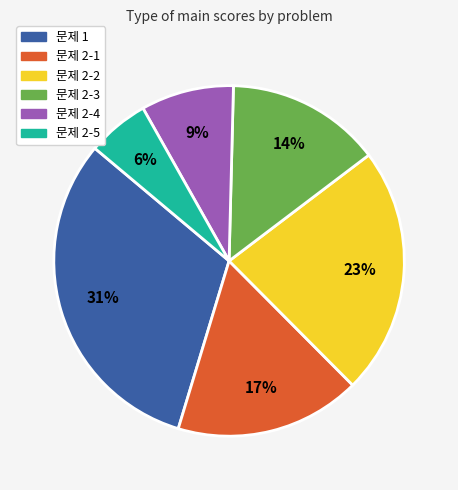

Do 문제 2-4 and 문제 2-5 together represent more than half of the pie?

No